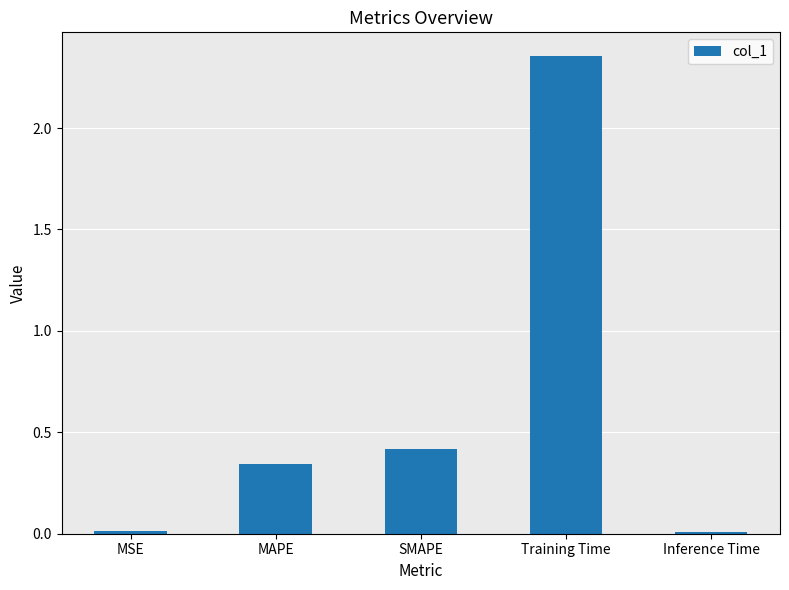

Between Training Time and MAPE, which is larger?

Training Time